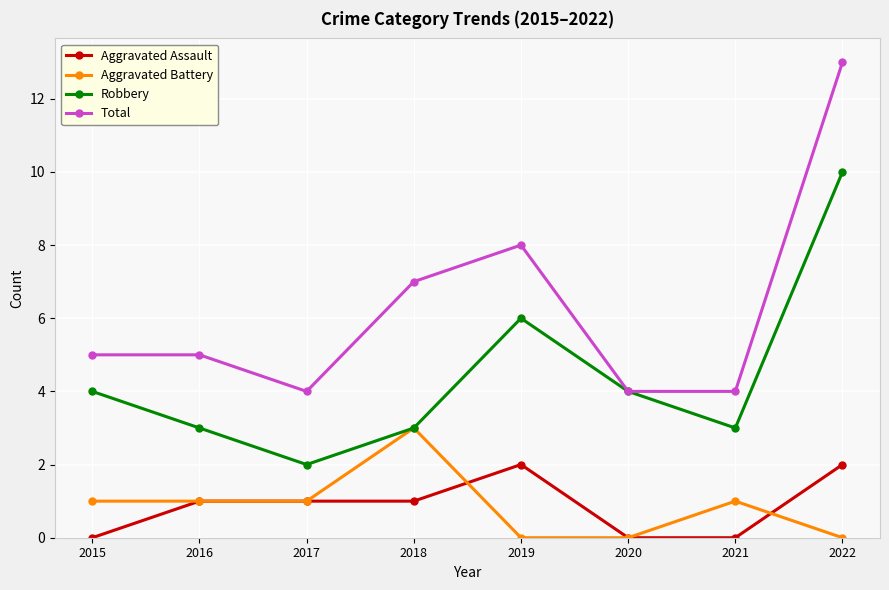

Which label corresponds to the largest value in the chart?

2022